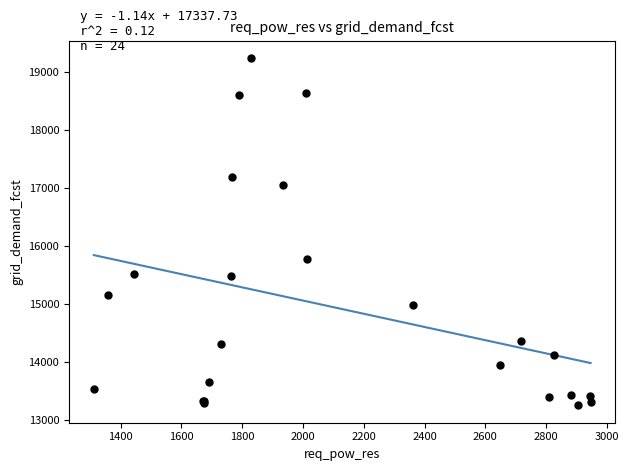

What Y value in the scatter plot is closest to 16250?

15782